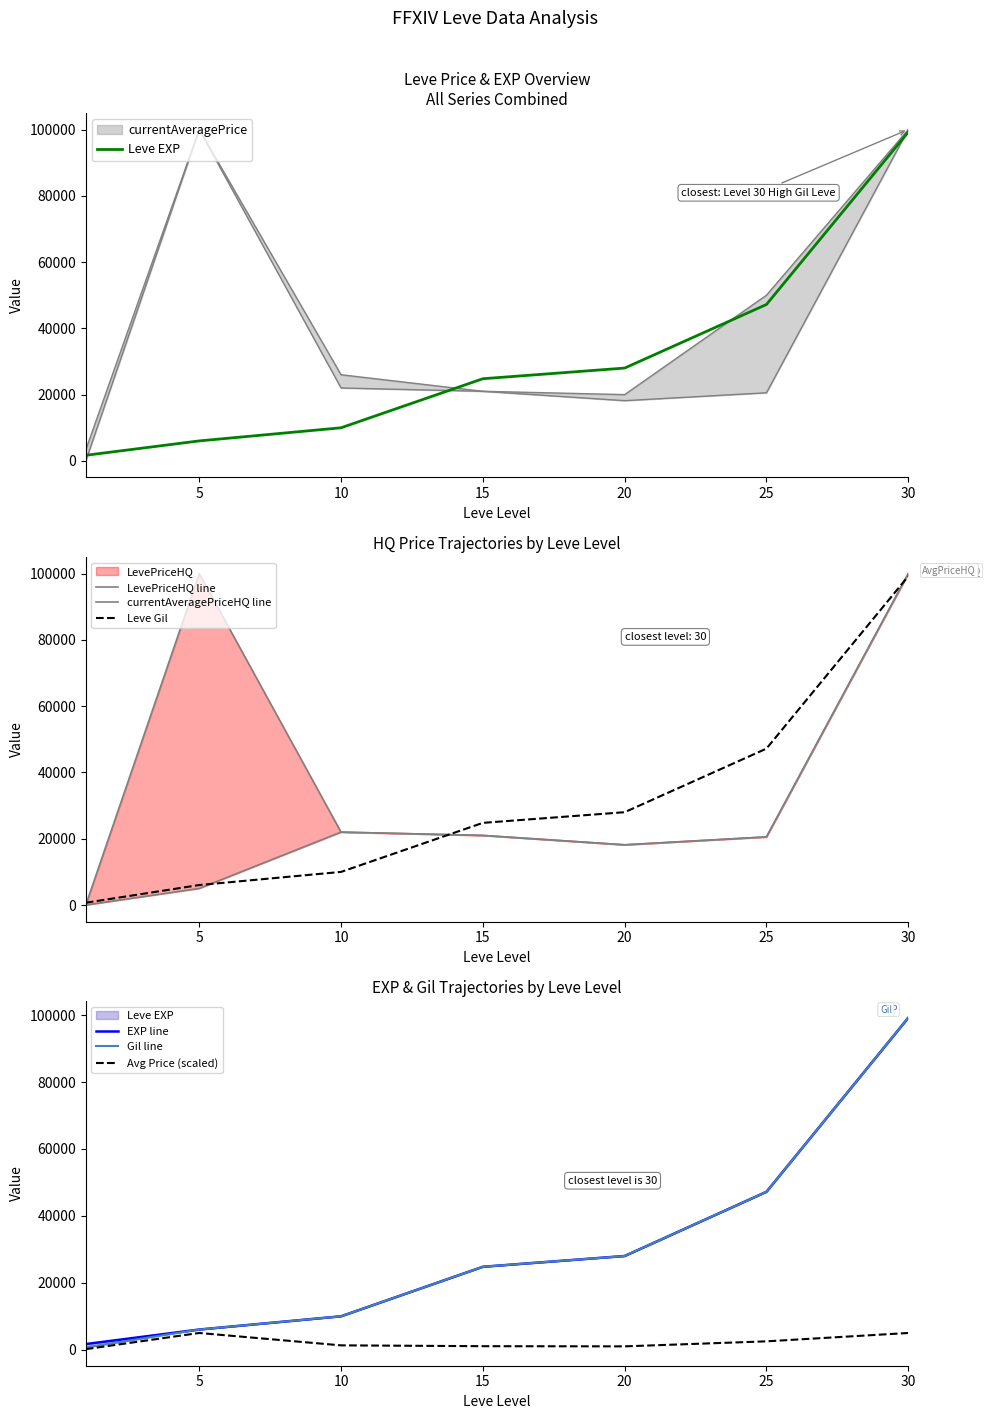

What is the highest value of the Leve Gil series?

99220